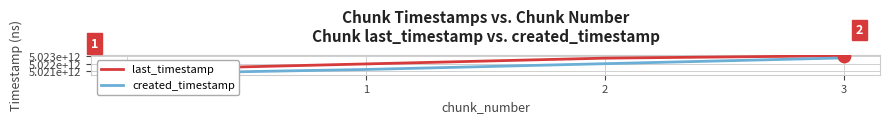

Which series contains the lowest Y value?

created_timestamp